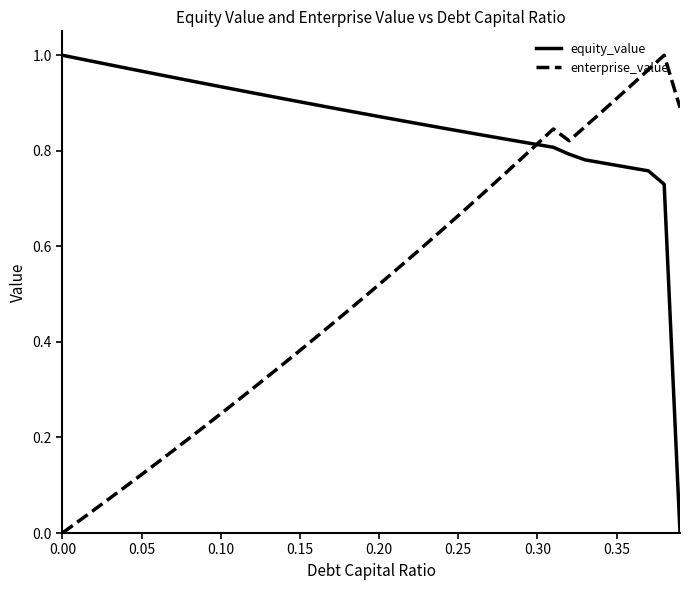

List the series in order of their overall mean, highest first.

equity_value, enterprise_value